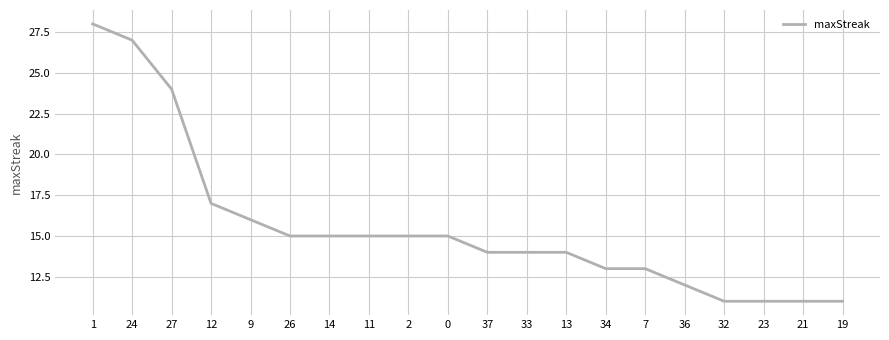

Reading right to left, transcribe all the data shown in this chart.

19=11	21=11	23=11	32=11	36=12	7=13	34=13	13=14	33=14	37=14	0=15	2=15	11=15	14=15	26=15	9=16	12=17	27=24	24=27	1=28